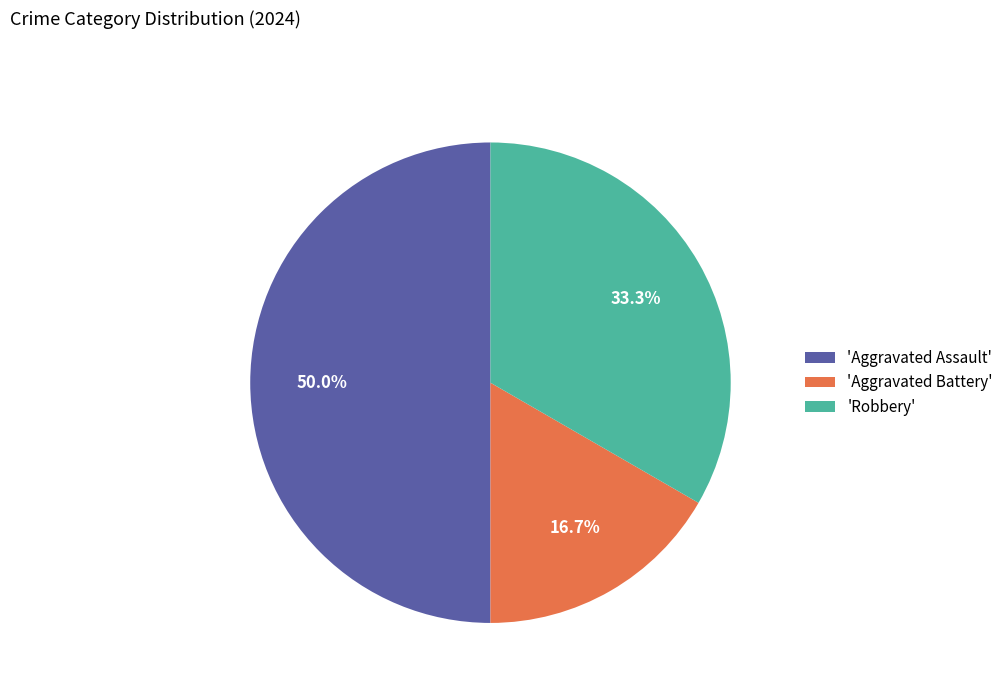

Which category has the smallest portion of the pie?

'Aggravated Battery'